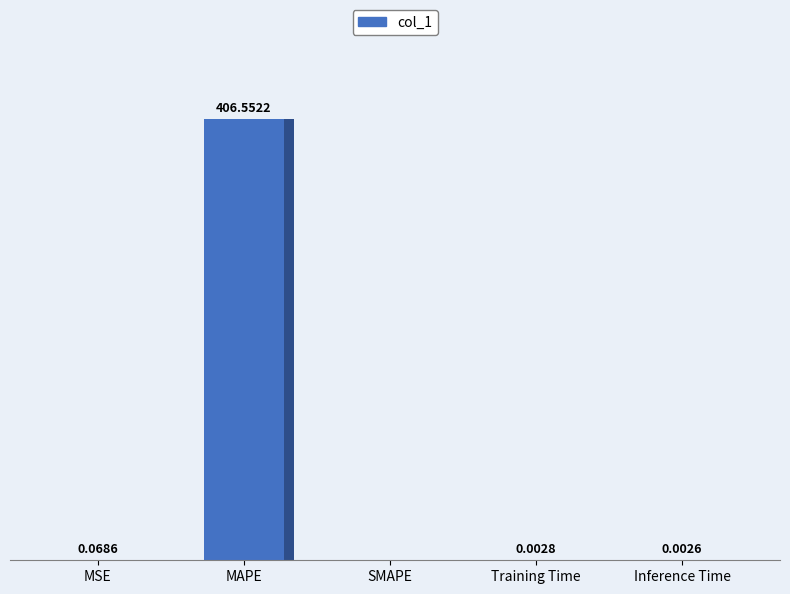

Which has a higher value, SMAPE or Inference Time?

Inference Time